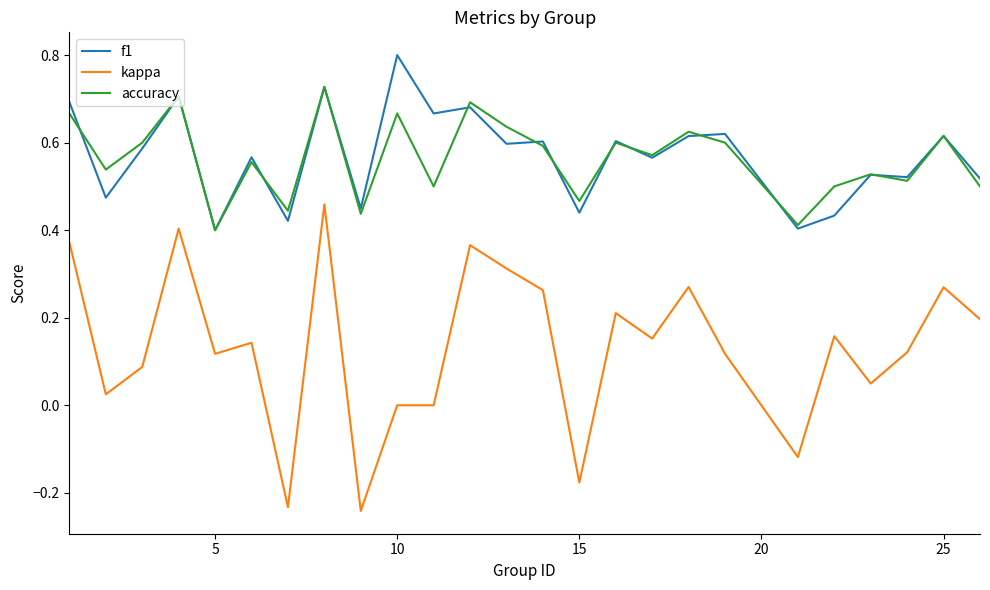

True or false: kappa and accuracy cross at least once.

False